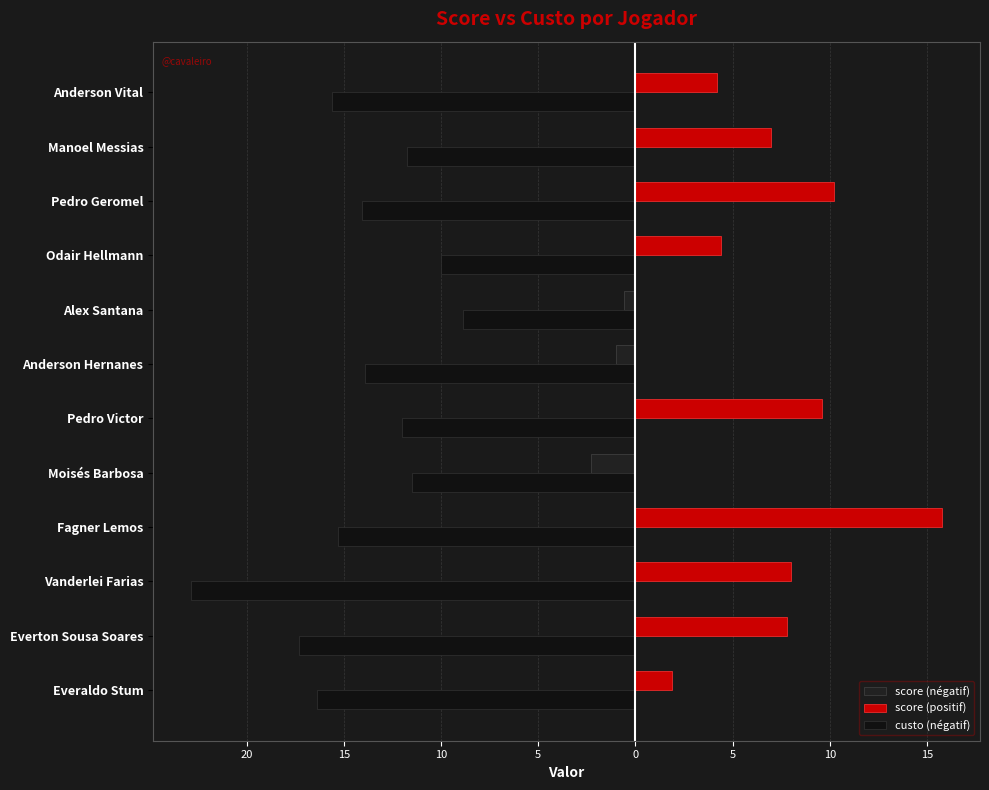

At which label does the data first exceed -13?

Moisés Barbosa